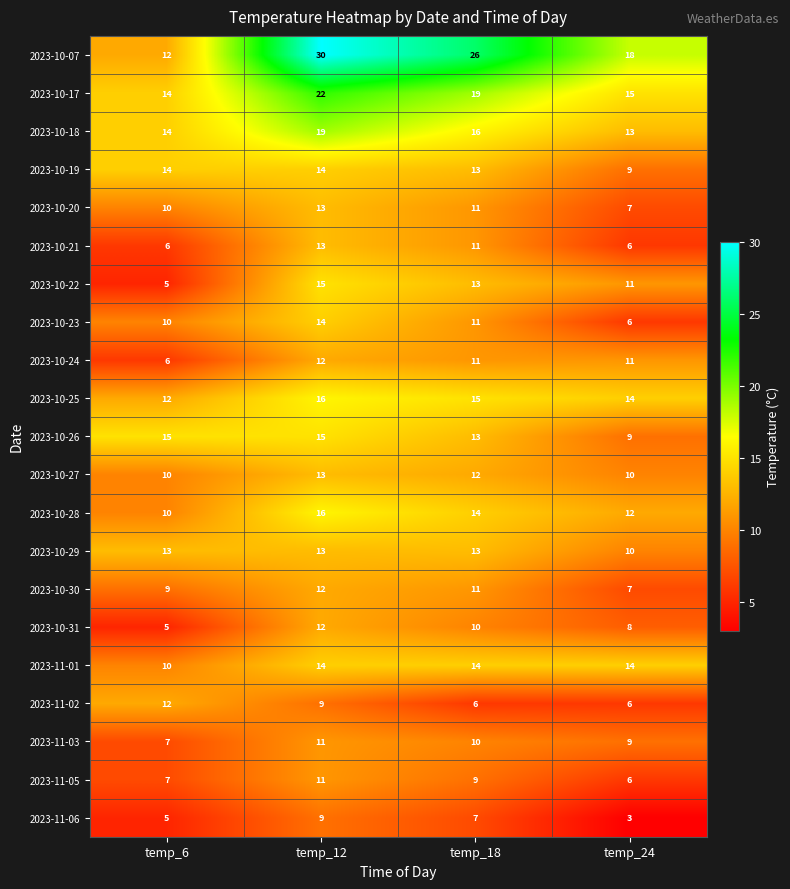

At how many categories does at least one series exceed 14?

4